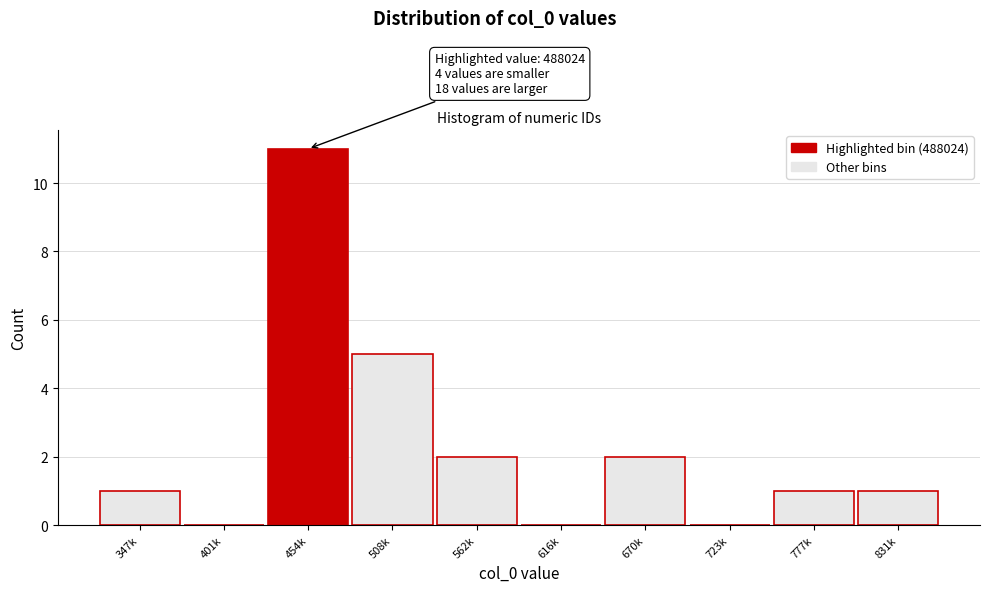

Reading left to right, what are all the values shown in this chart?

347k=1	401k=0	454k=11	508k=5	562k=2	616k=0	670k=2	723k=0	777k=1	831k=1